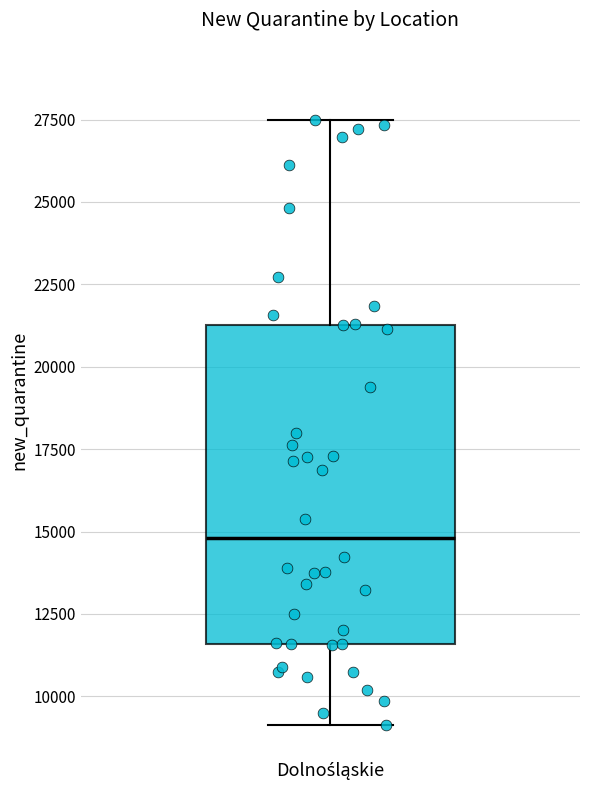

Transcribe this box plot: give where the median line is, the range the box spans, and where the two whiskers end, as read against the y-axis. The values are not printed on the chart, so give them approximately, as read against the axis.

median 15000, box 11500 to 21500, whiskers 9000 to 27500